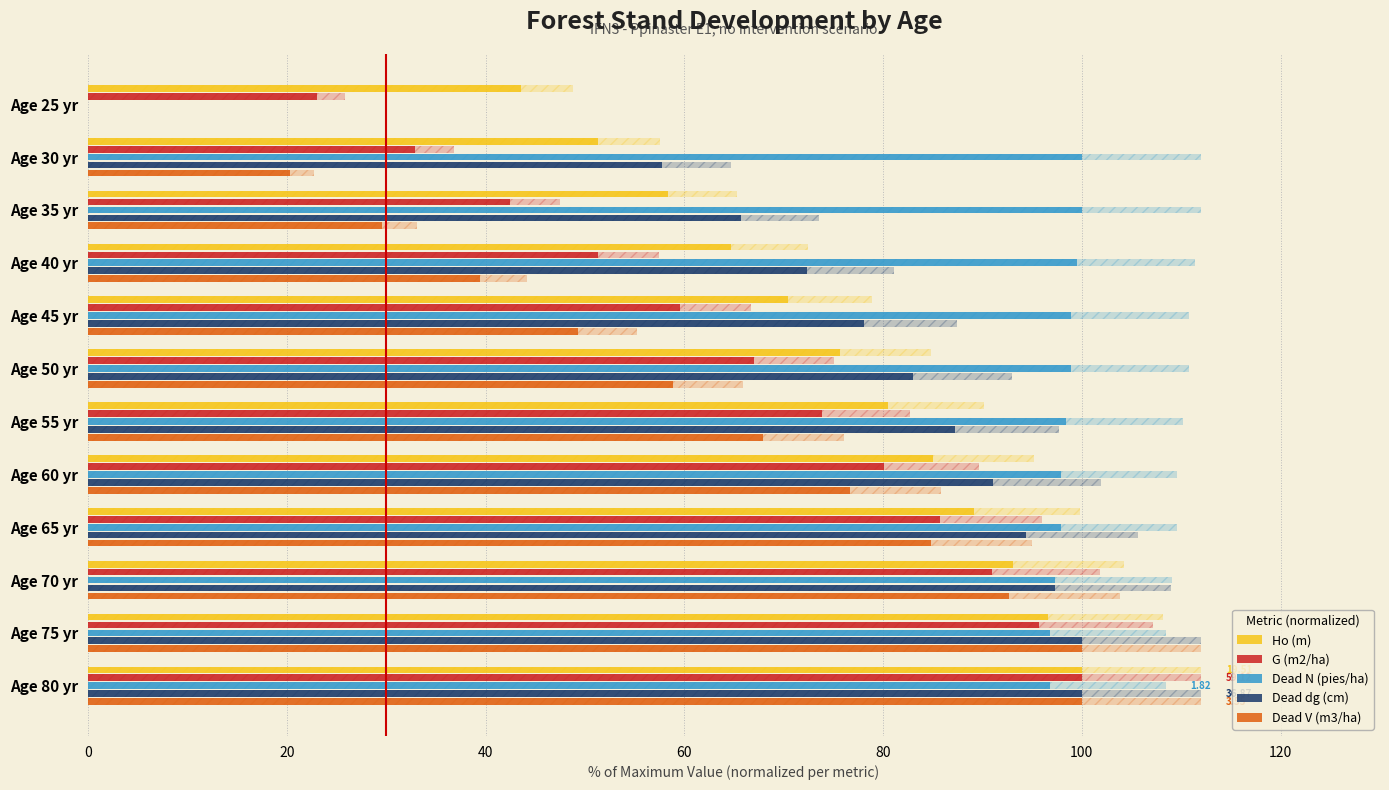

What is the maximum value shown in the chart?

100.0